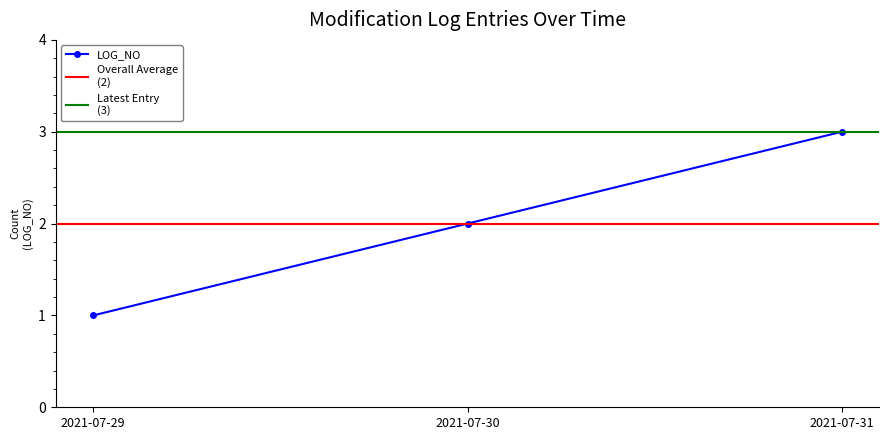

What is the change in value from 2021-07-29 to 2021-07-30?

+1